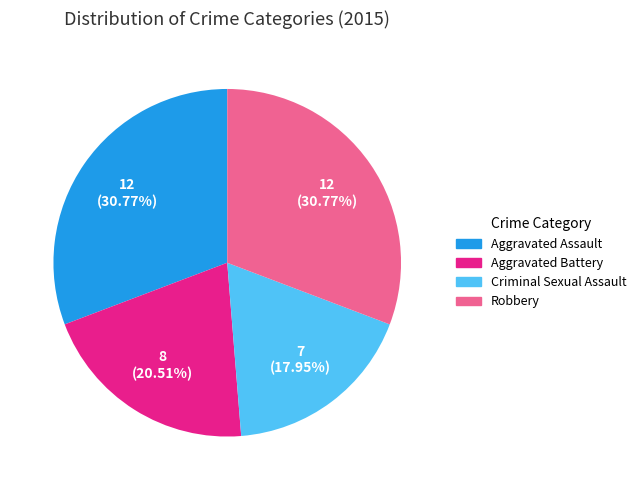

What percentage is the Aggravated Assault slice, to the nearest percent?

31%